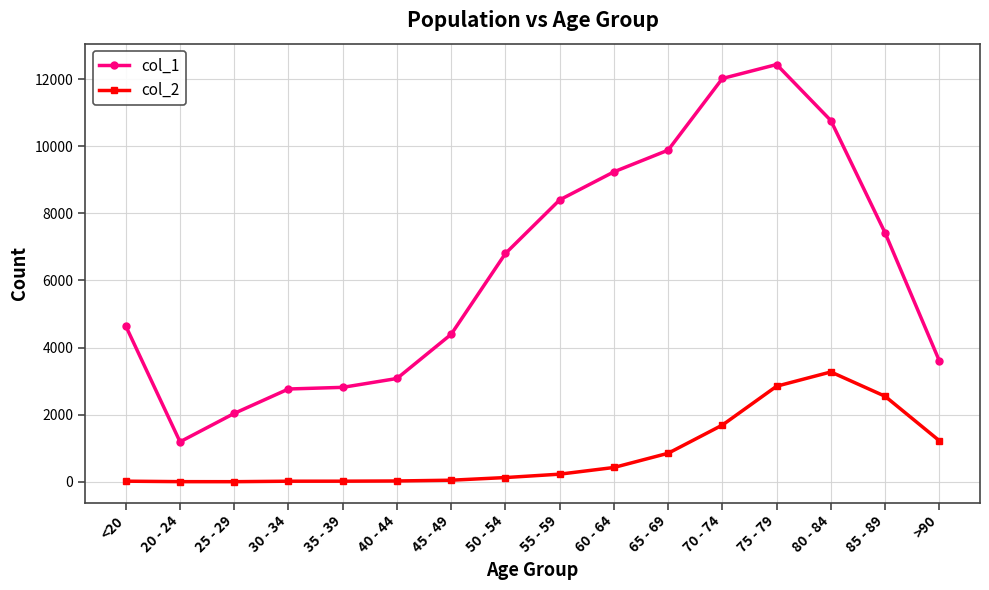

True or false: col_2 and col_1 intersect in this chart.

False